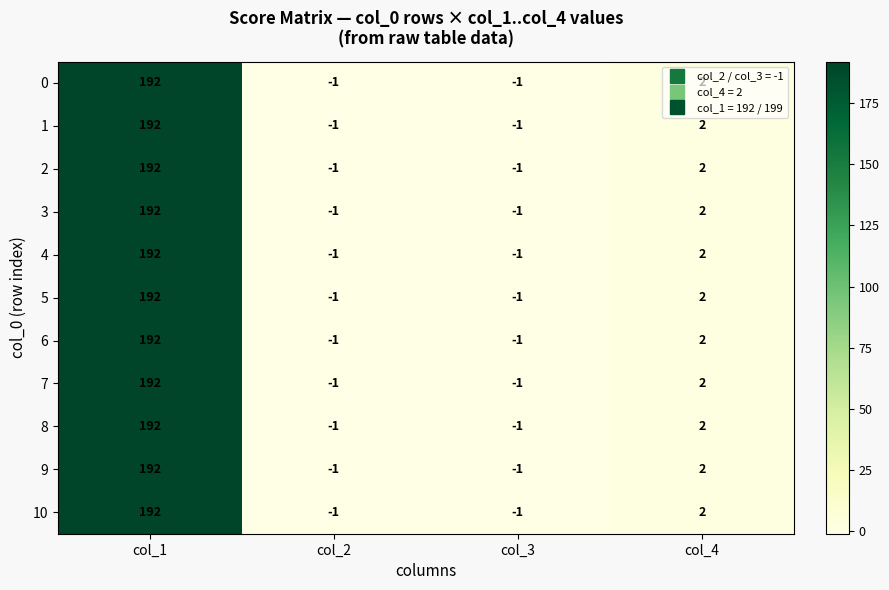

At which category is the sum across all series the highest?

col_1